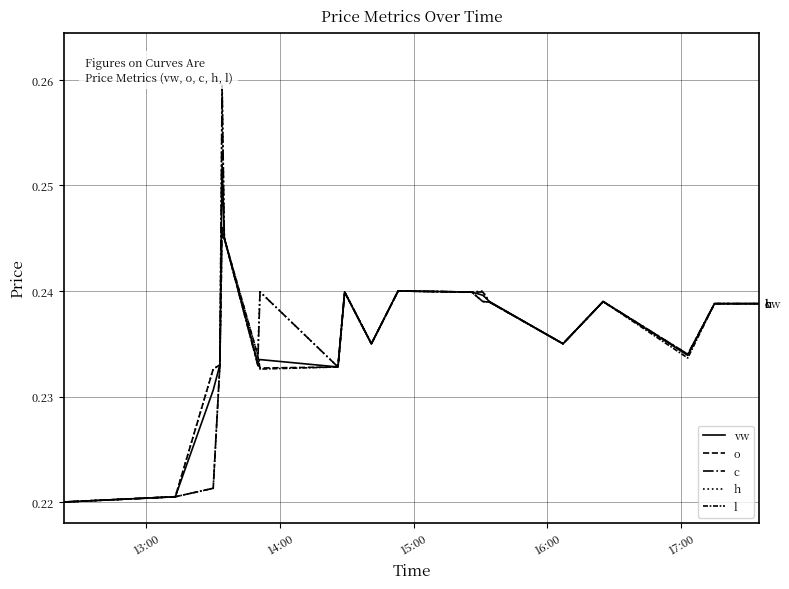

Which series ends up on top after the final intersection of o and vw?

vw